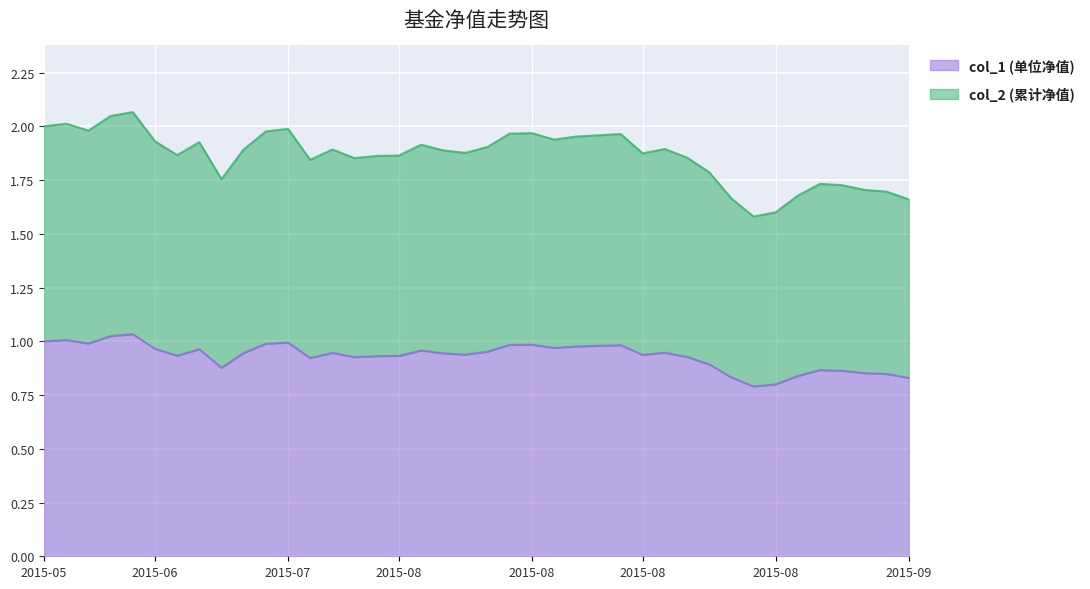

True or false: col_1 (单位净值) has a value of 0.6 at 2015-05-29.

False